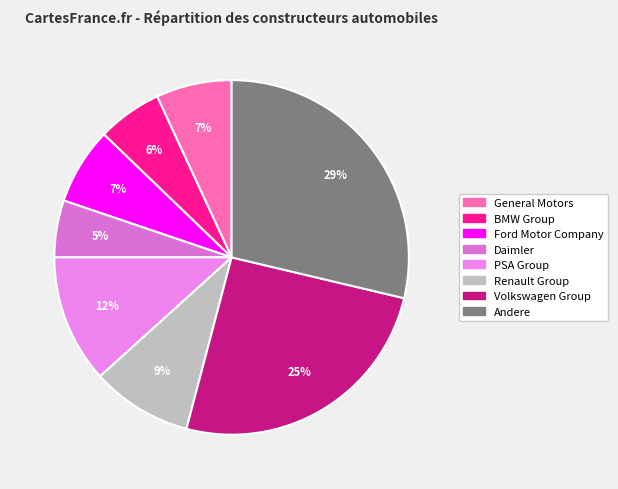

To the nearest percent, what portion does PSA Group represent?

12%